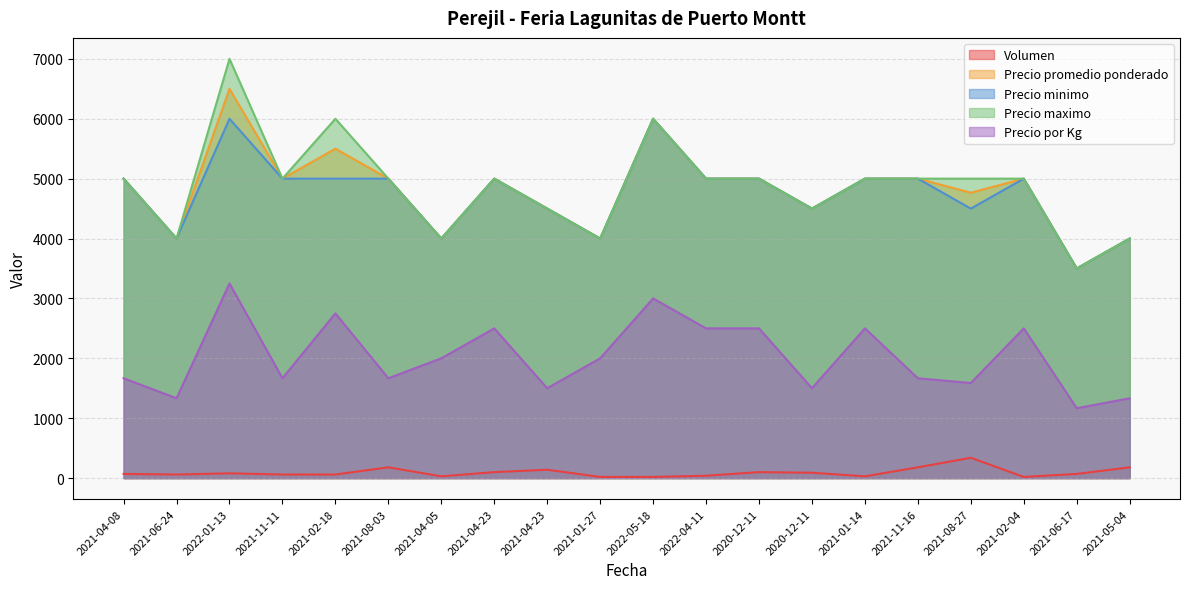

What is the sum of the Precio promedio ponderado values at 2021-02-04 and 2022-04-11?

10000